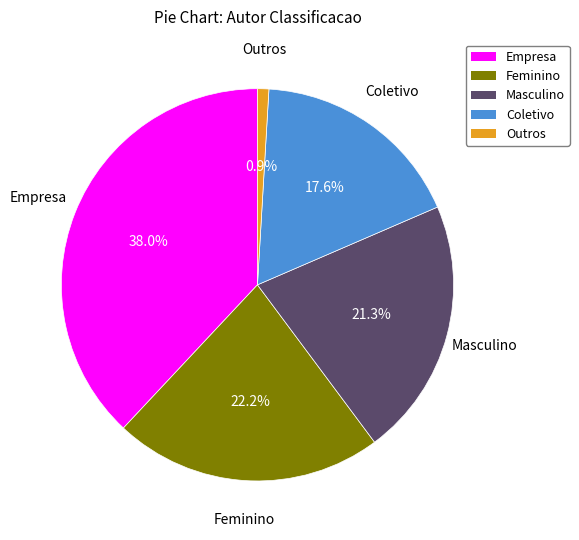

Rank the categories by value from lowest to highest.

Outros, Coletivo, Masculino, Feminino, Empresa